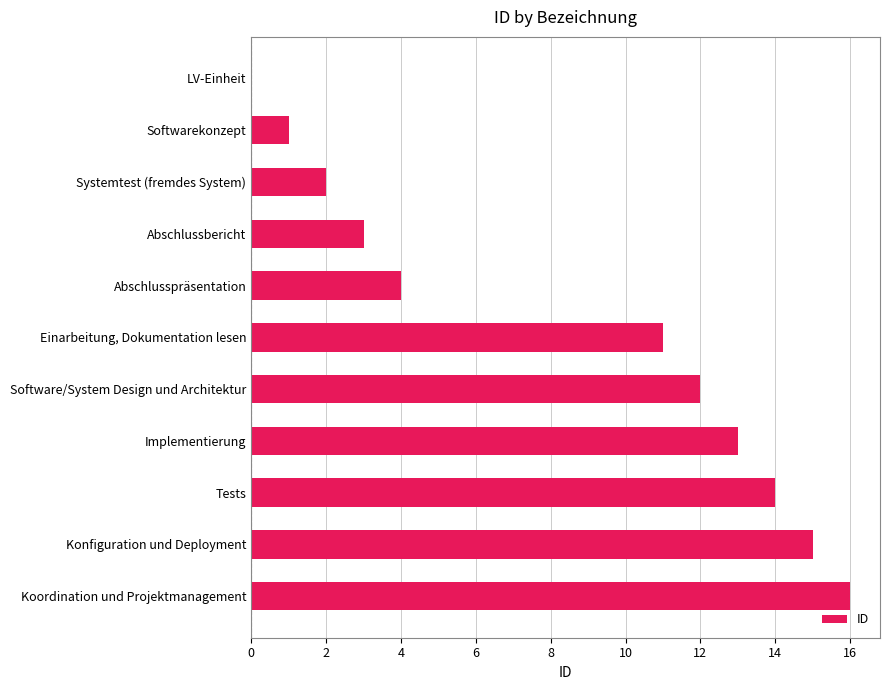

What is the sum of the values at Tests and Abschlussbericht?

17